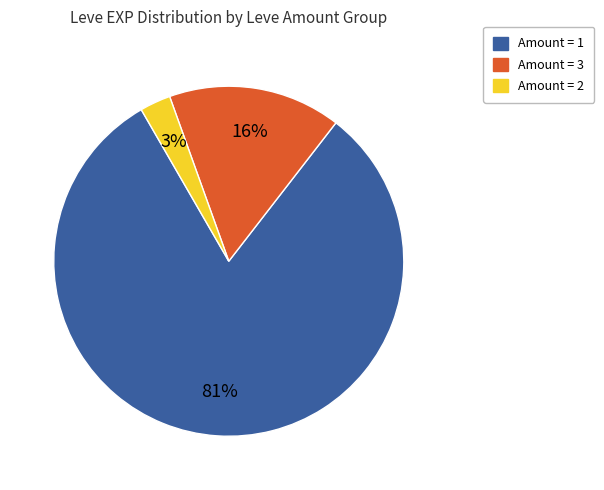

Is the sum of Amount = 1 and Amount = 3 greater than half?

Yes